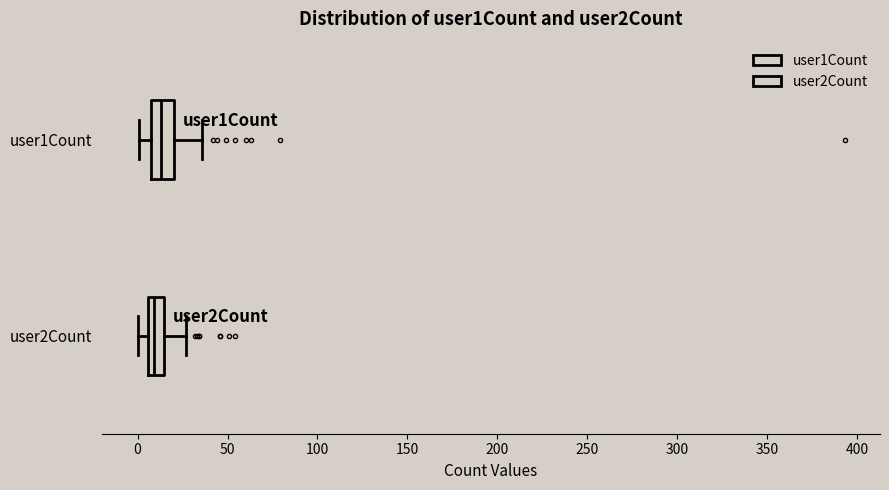

Where does the right whisker of the box for user2Count end on the x-axis? The values are not printed on the chart, so give them approximately, as read against the axis.

25